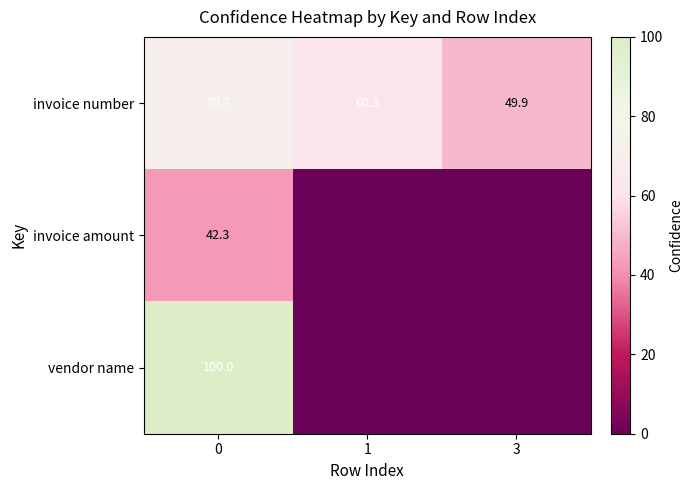

Which category has the lowest value in the invoice number series?

3